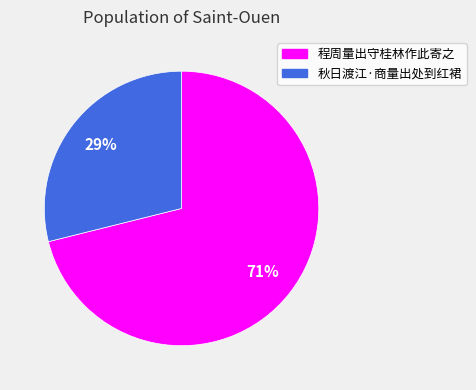

Is there any slice that represents more than half of the pie?

Yes